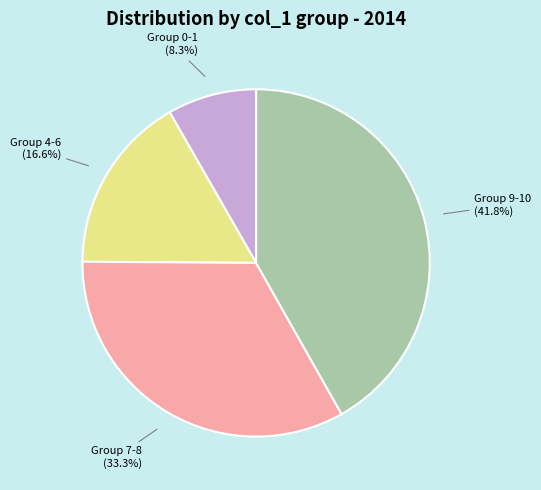

Which category has the biggest portion of the pie?

Group 9-10